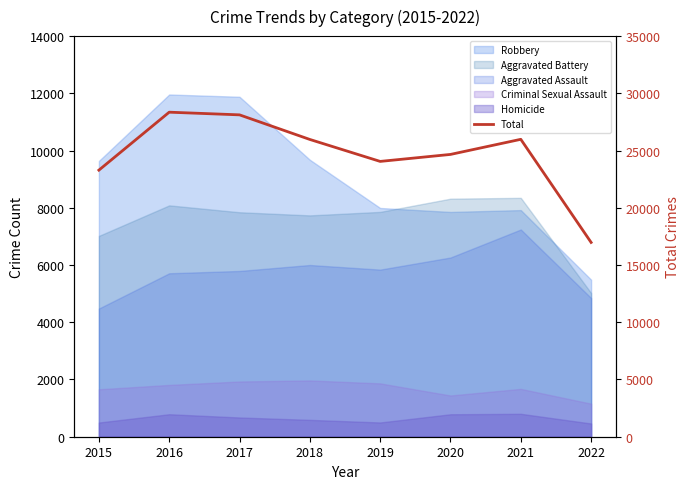

Rank the categories by value from lowest to highest.

2022, 2015, 2019, 2020, 2018, 2021, 2017, 2016